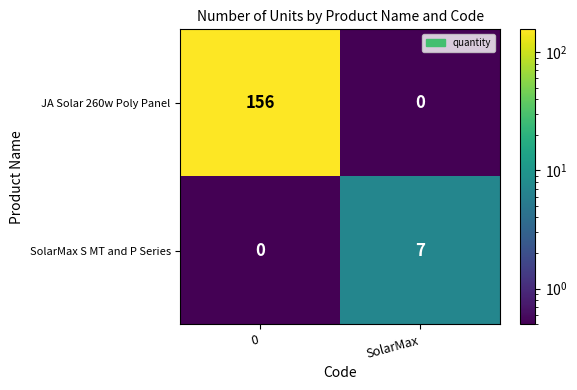

What is the sum of the SolarMax S MT and P Series values at SolarMax and 0?

7